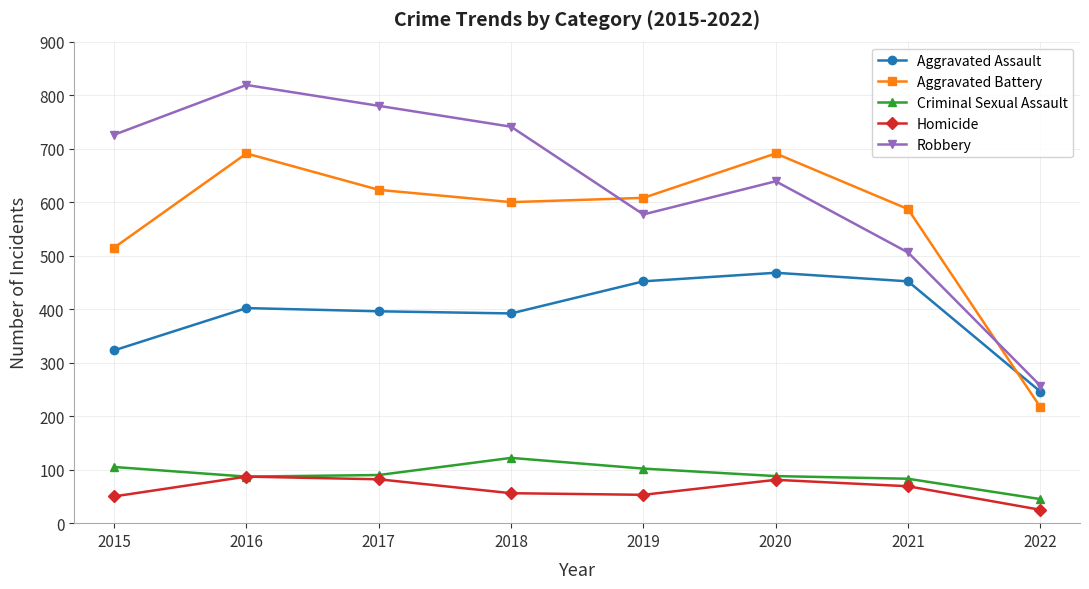

Is this an area chart (filled region under the line)?

No